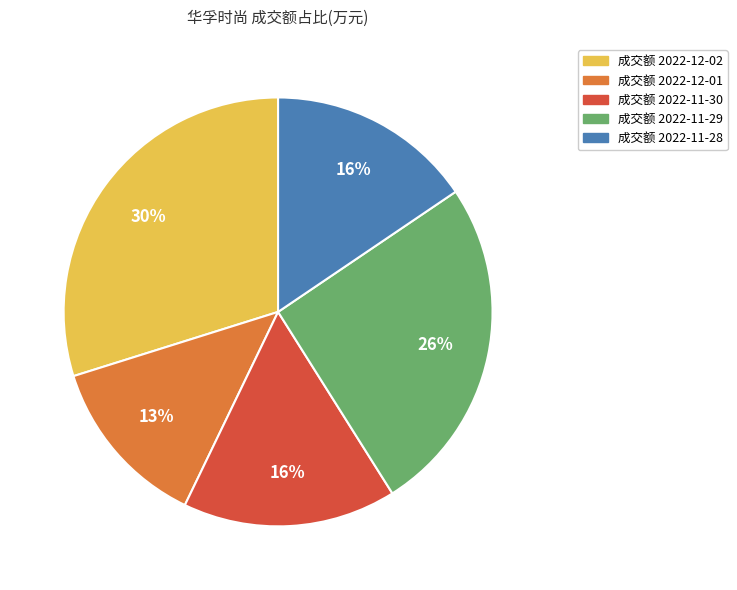

Count the number of slices in the pie.

5